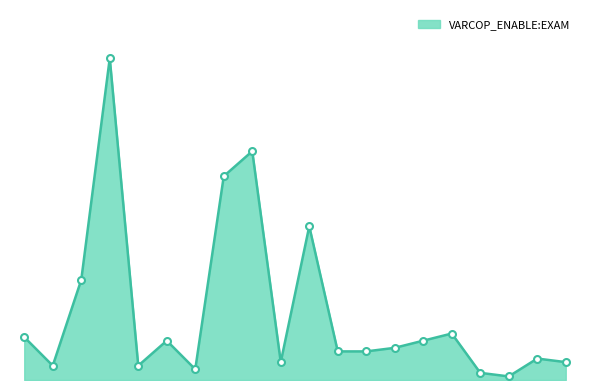

Reading left to right, list all the values displayed in this chart.

ID_1=2.7	ID_54=0.9	ID_29=6.2	ID_15=20.1	ID_111=0.9	ID_71=2.5	ID_6=0.7	ID_53=12.7	ID_10=14.3	ID_2=1.1	ID_7=9.6	ID_11=1.8	ID_28=1.8	ID_107=2.0	ID_80=2.5	ID_72=2.9	ID_78=0.4	ID_49=0.2	ID_12=1.3	ID_110=1.1